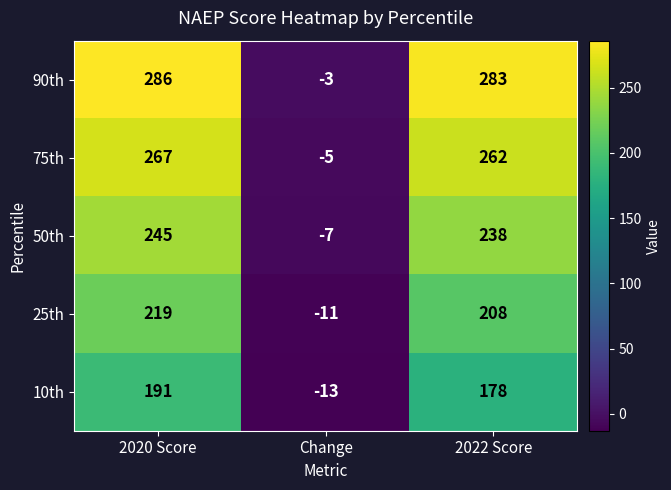

What is the difference between the maximum and minimum values in the 10th series?

204